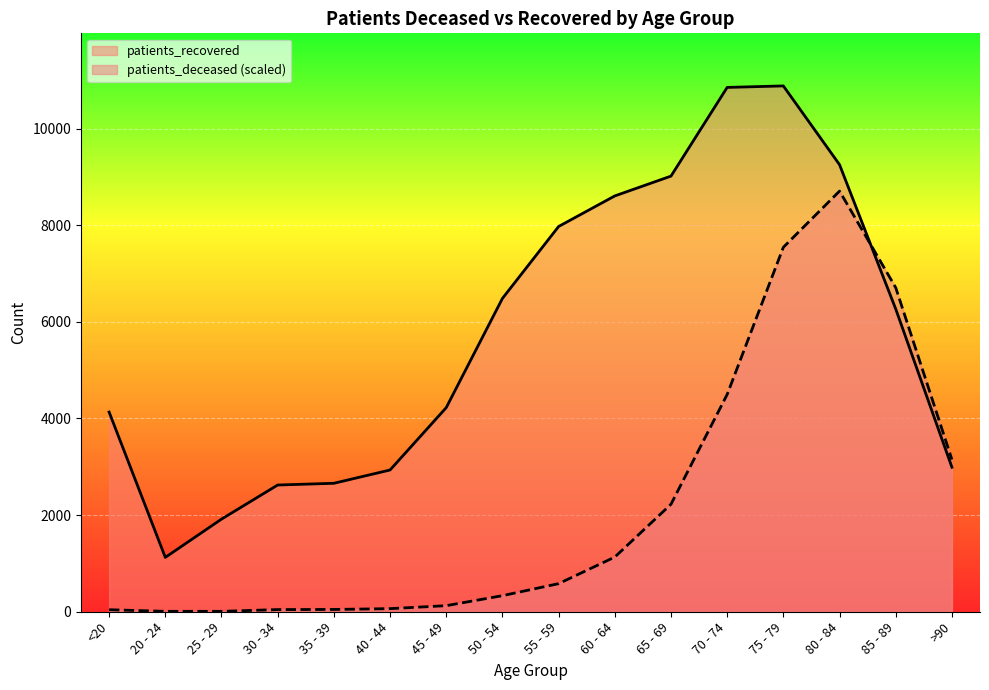

How many categories are shown in the chart?

16